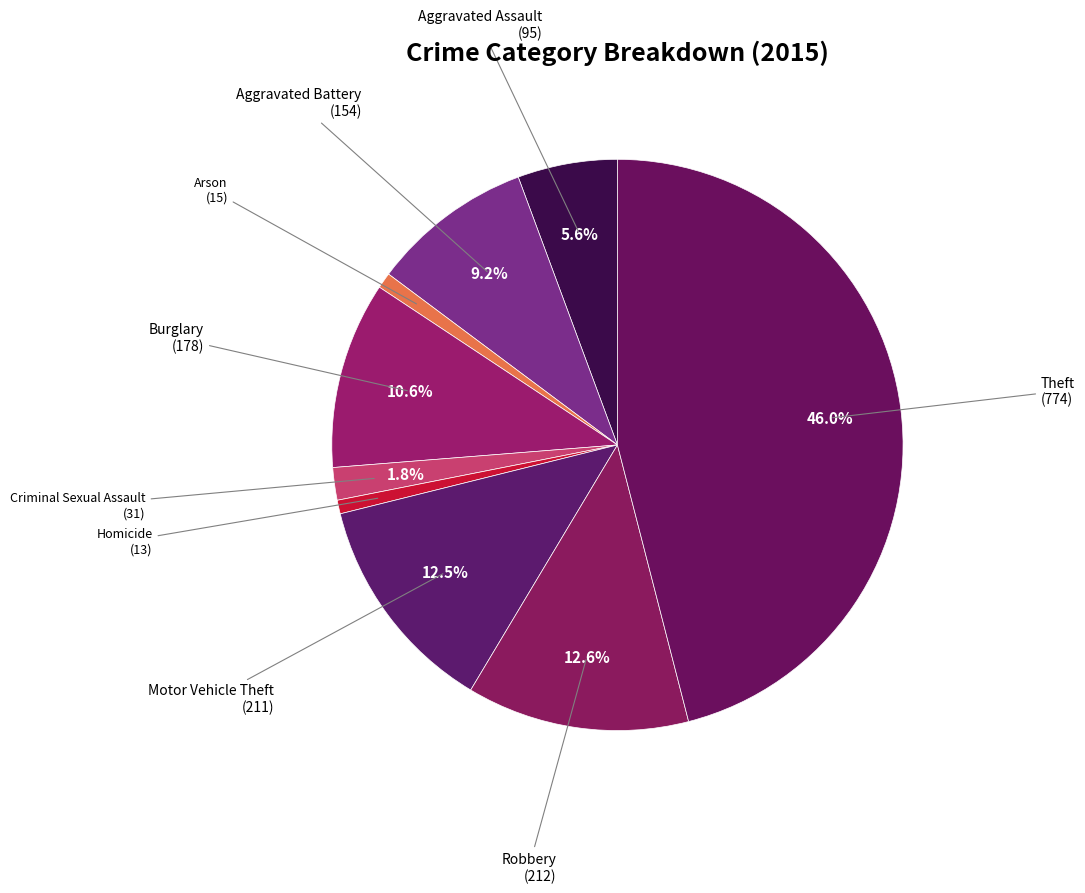

Which slice is the smallest?

Homicide